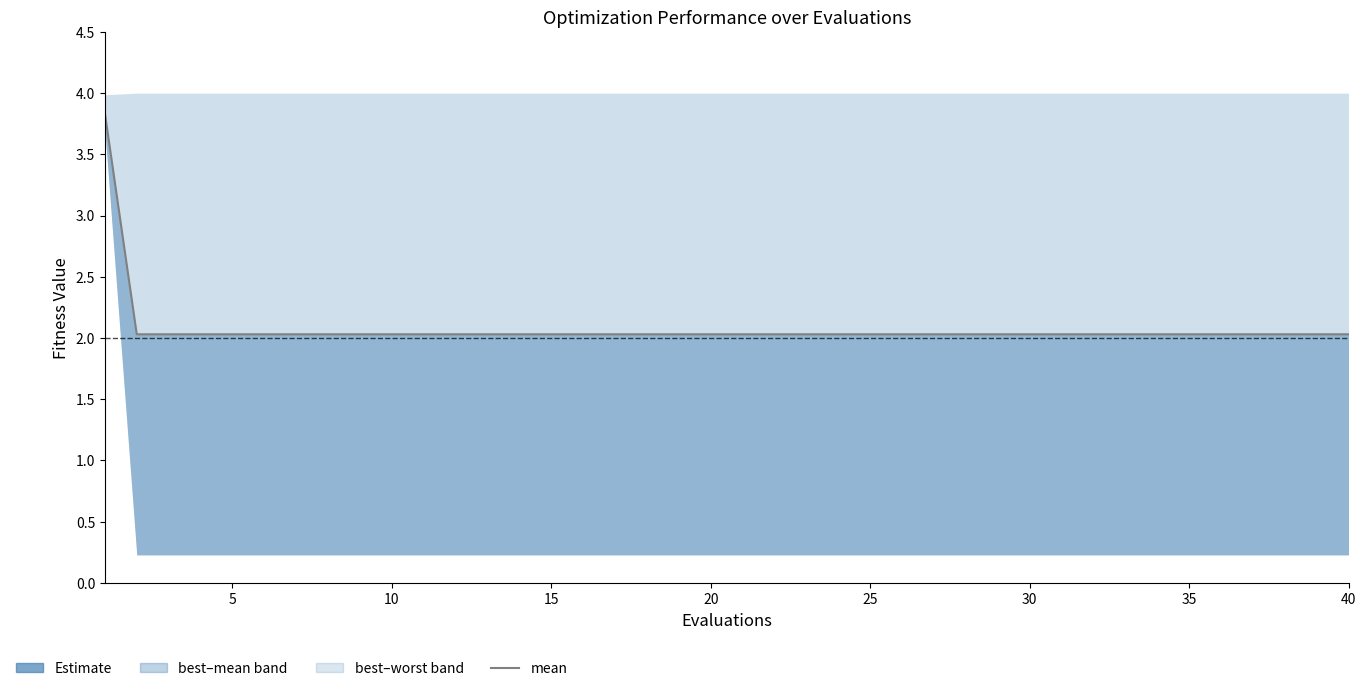

What is the ratio of the value at 35 to the value at 29?

1.0